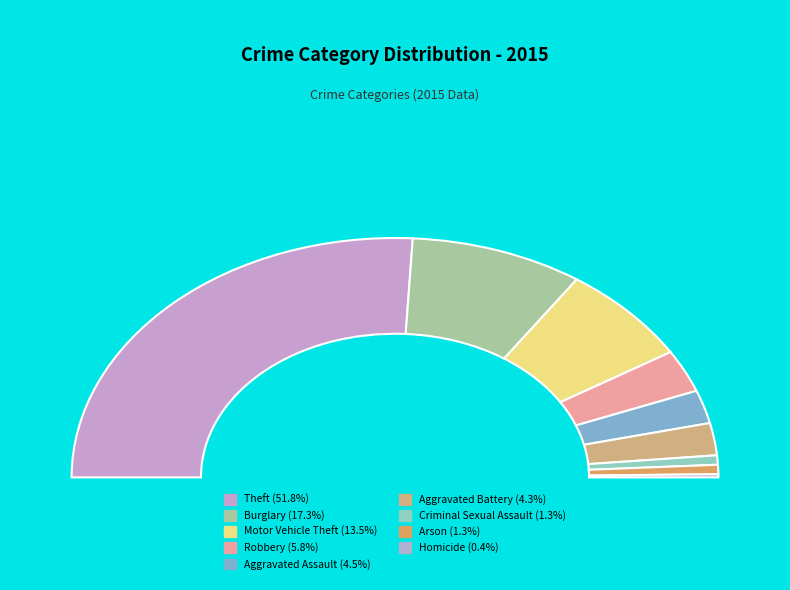

True or false: Aggravated Battery accounts for 13% of the total.

False